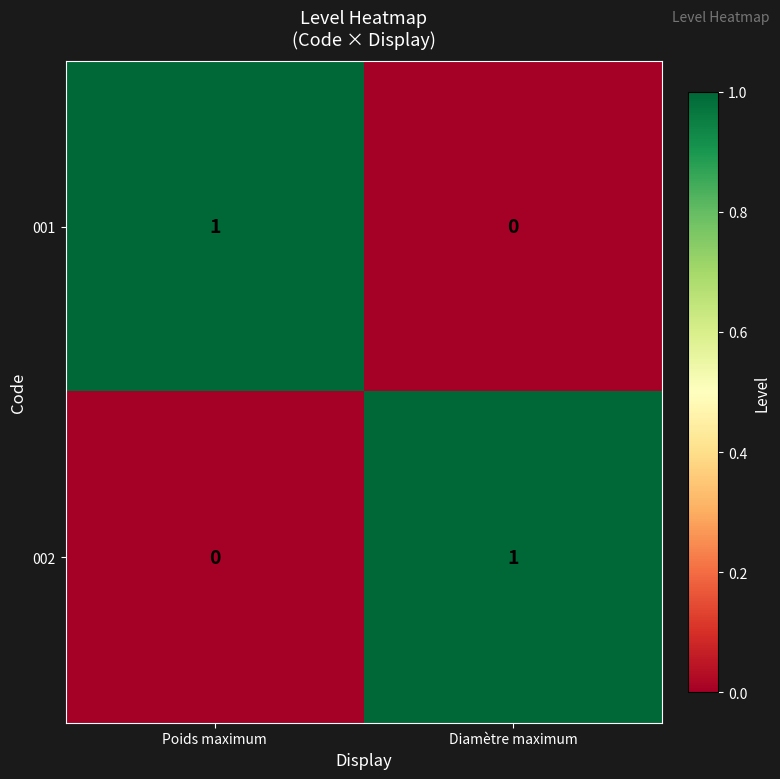

At Diamètre maximum, list the series in order from smallest to largest.

001, 002